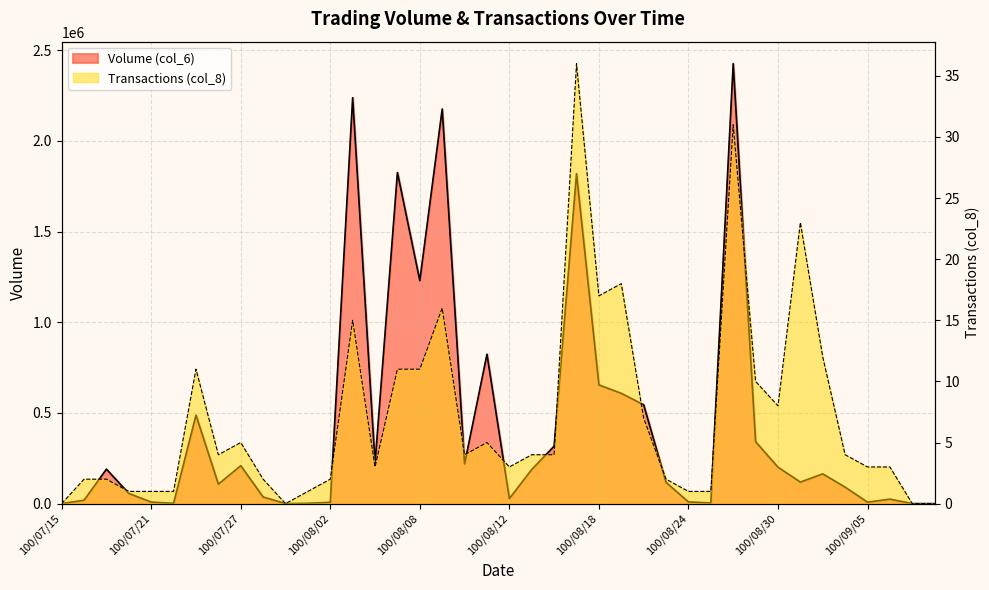

At which category is the sum across all series the highest?

100/08/26